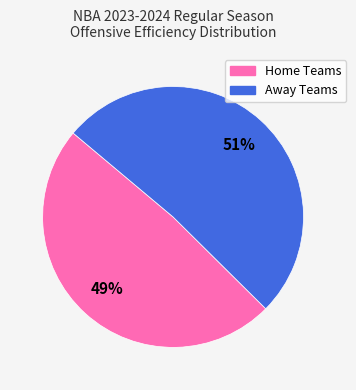

To the nearest percent, what is the average slice percentage?

50%